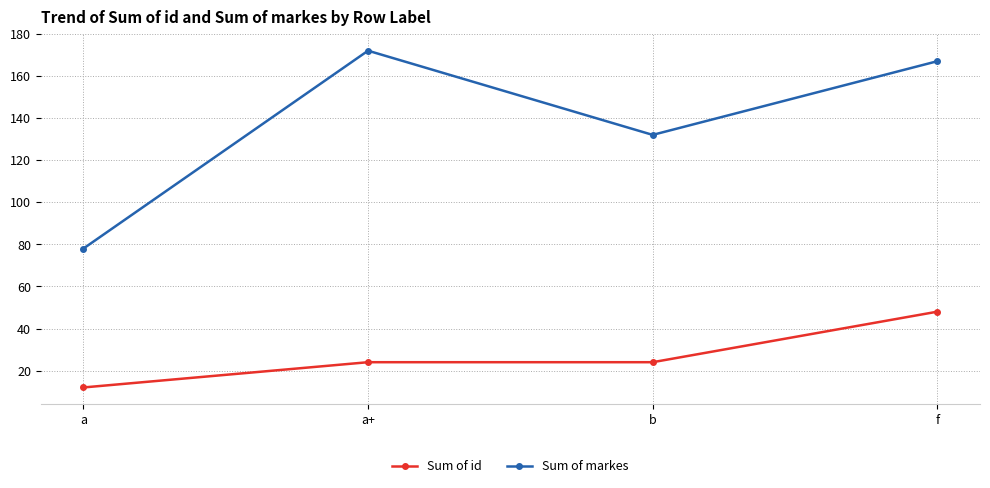

The value of Sum of id at f is 48. True or false?

True